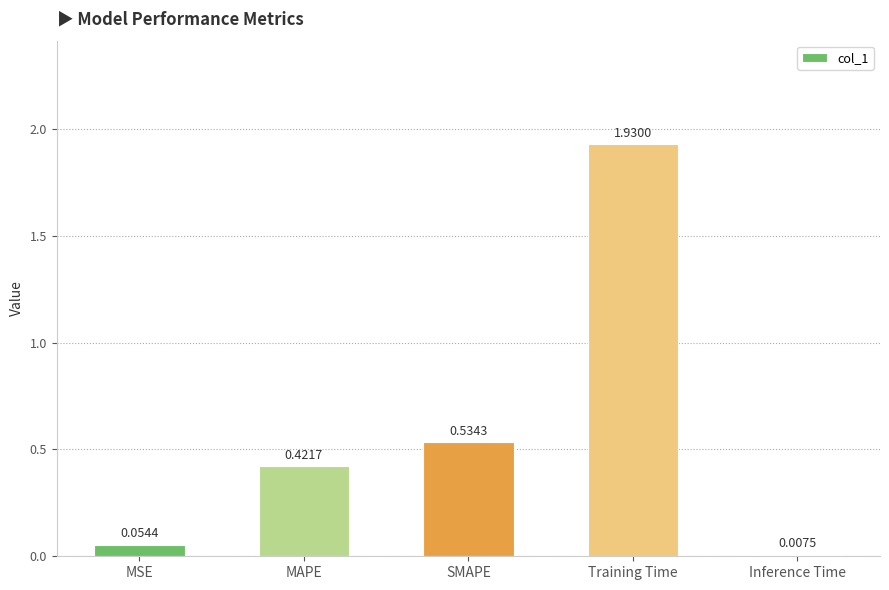

Between MSE and Training Time, which is larger?

Training Time